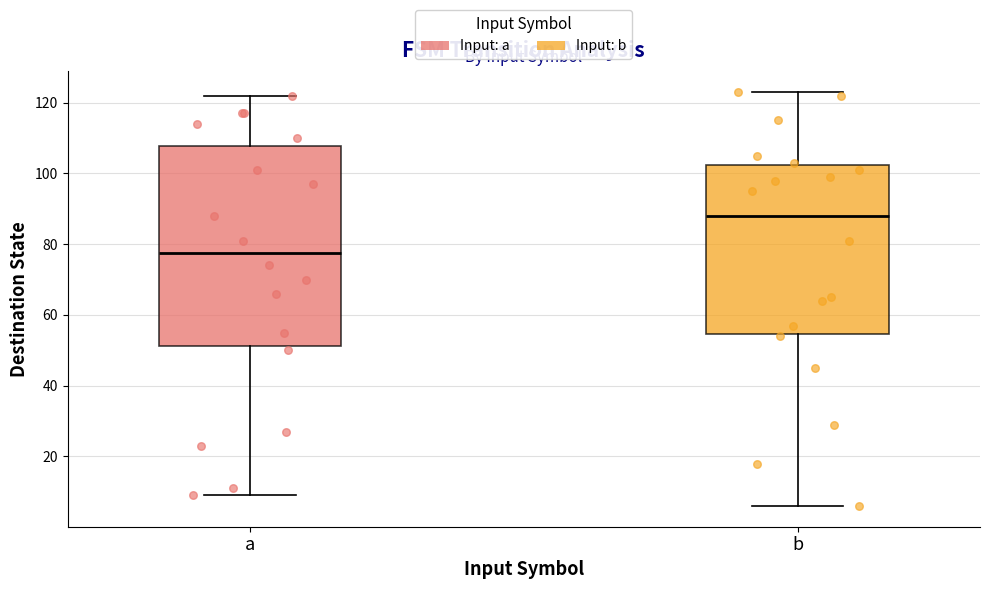

Reading left to right, transcribe this box plot: for each box, give where its median line is, the range the box spans, and where its two whiskers end, as read against the y-axis. The values are not printed on the chart, so give them approximately, as read against the axis.

a: median 78, box 52 to 108, whiskers 10 to 122
b: median 88, box 54 to 102, whiskers 6 to 124